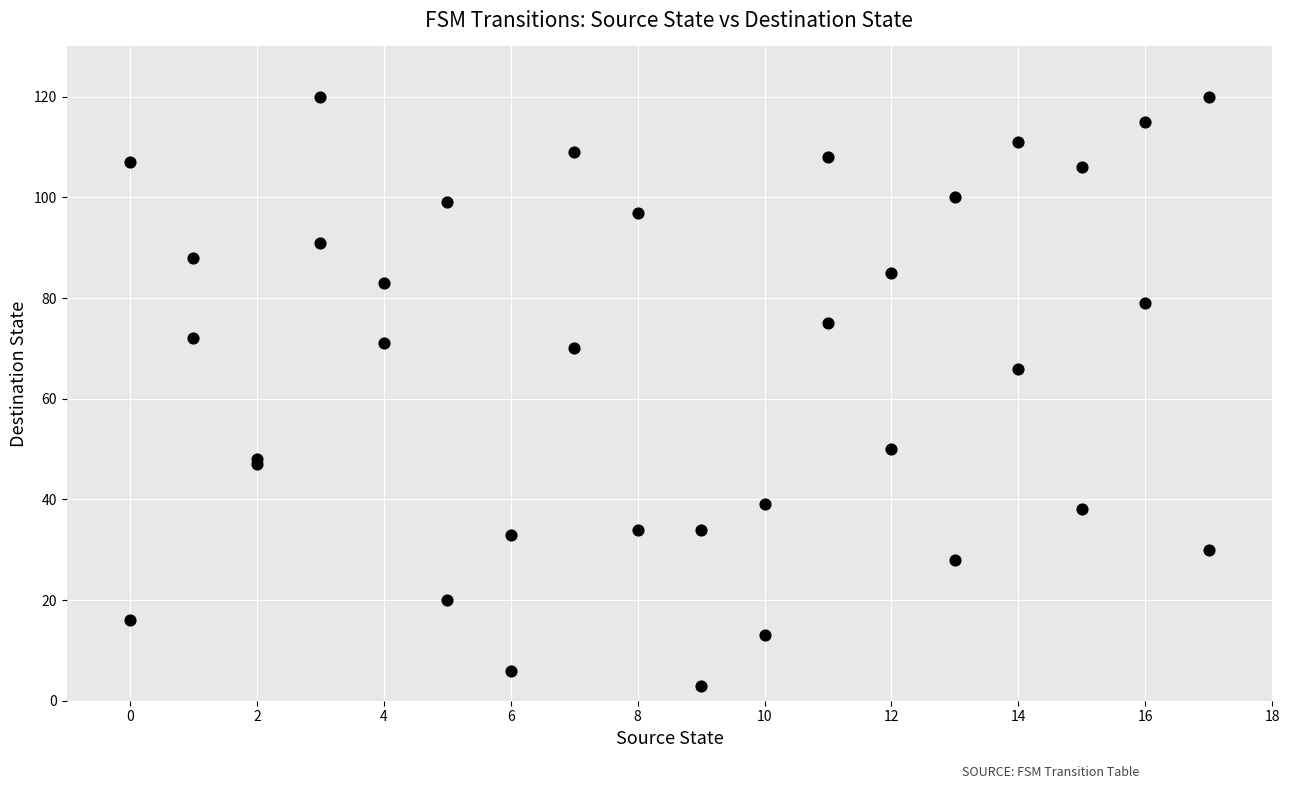

What Y value in the scatter plot is closest to 61?

66